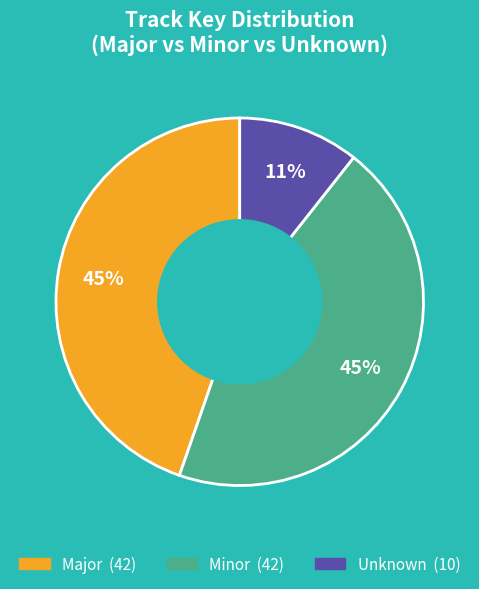

To the nearest percent, what is the average slice percentage?

33%